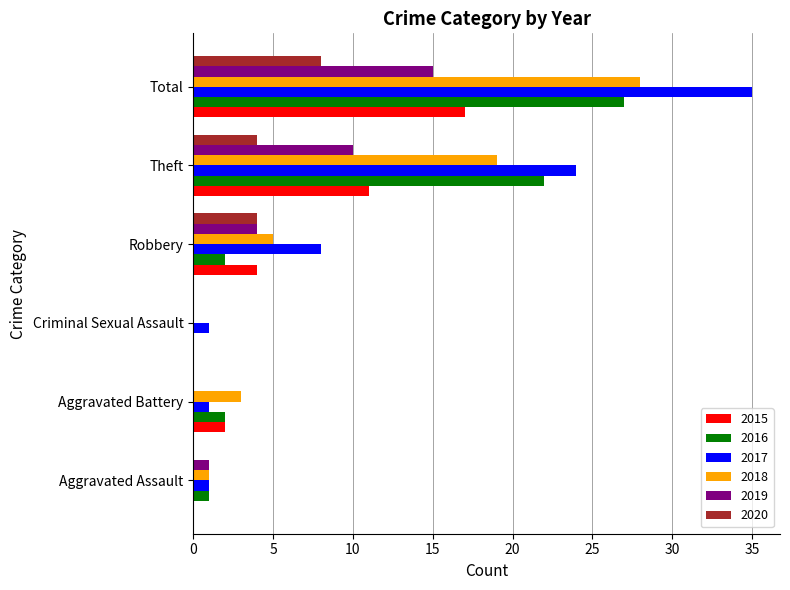

Which series has the widest spread of values?

2017